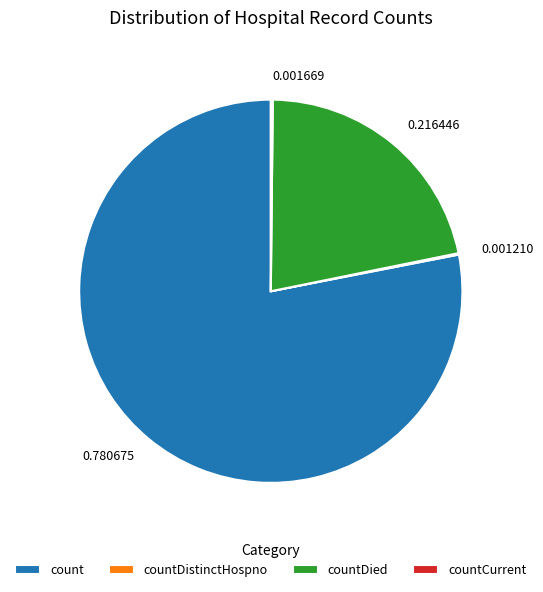

What is the largest slice in the pie chart?

count